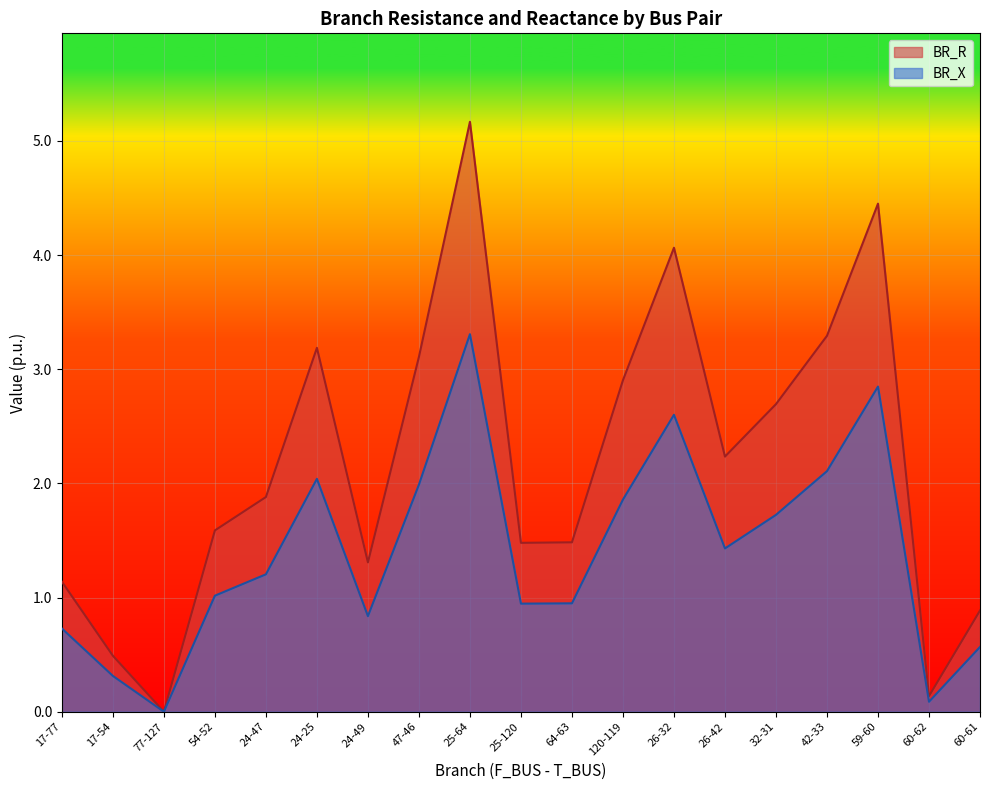

Which series has the widest spread of values?

BR_R